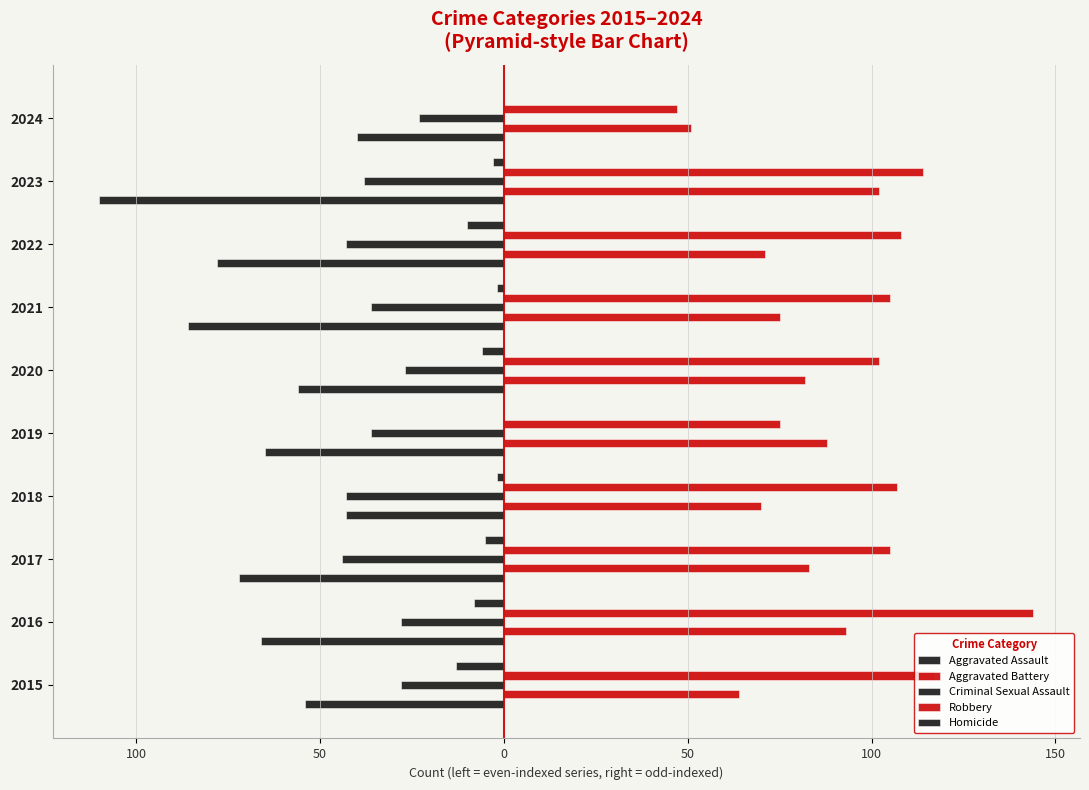

How many series are shown in this chart?

5